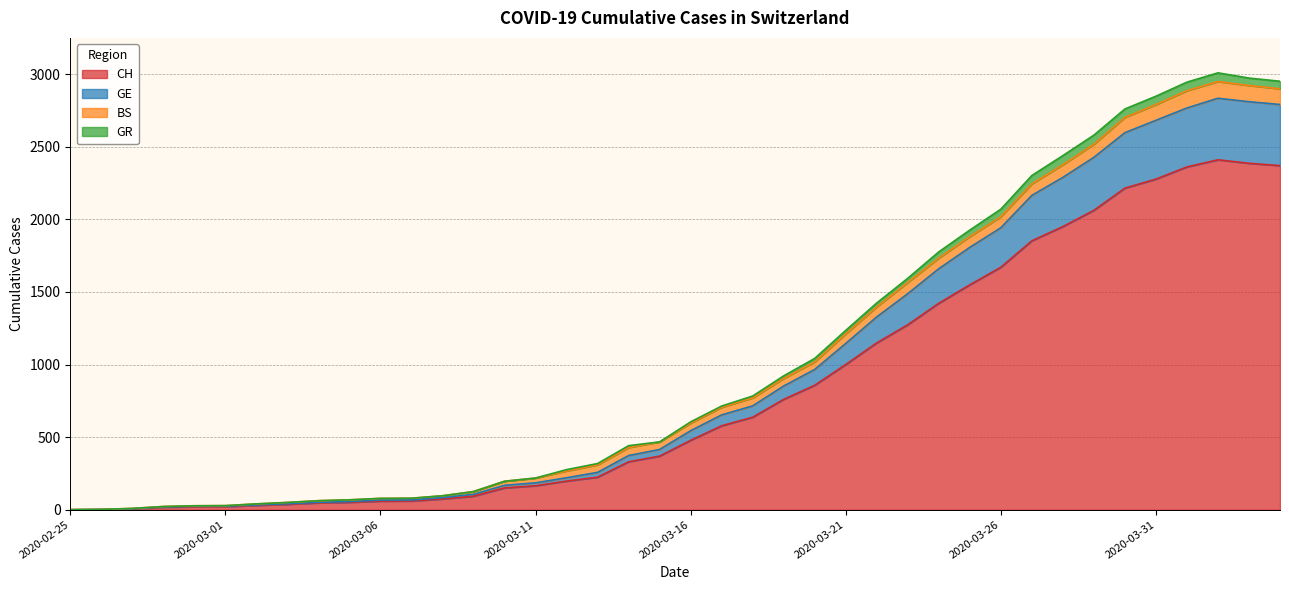

What is the label of the 21st point from the right?

2020-03-15